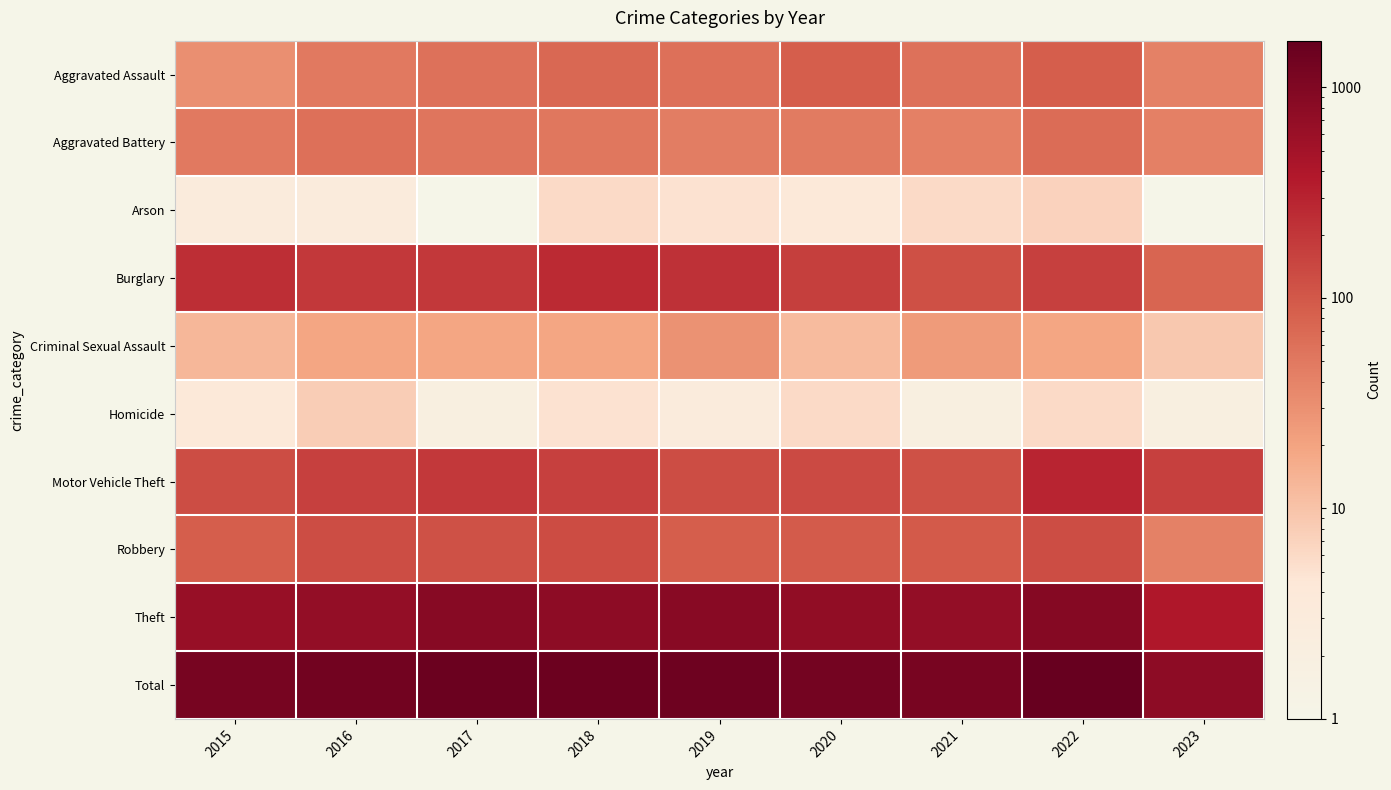

Which series has the largest range (max minus min)?

Total